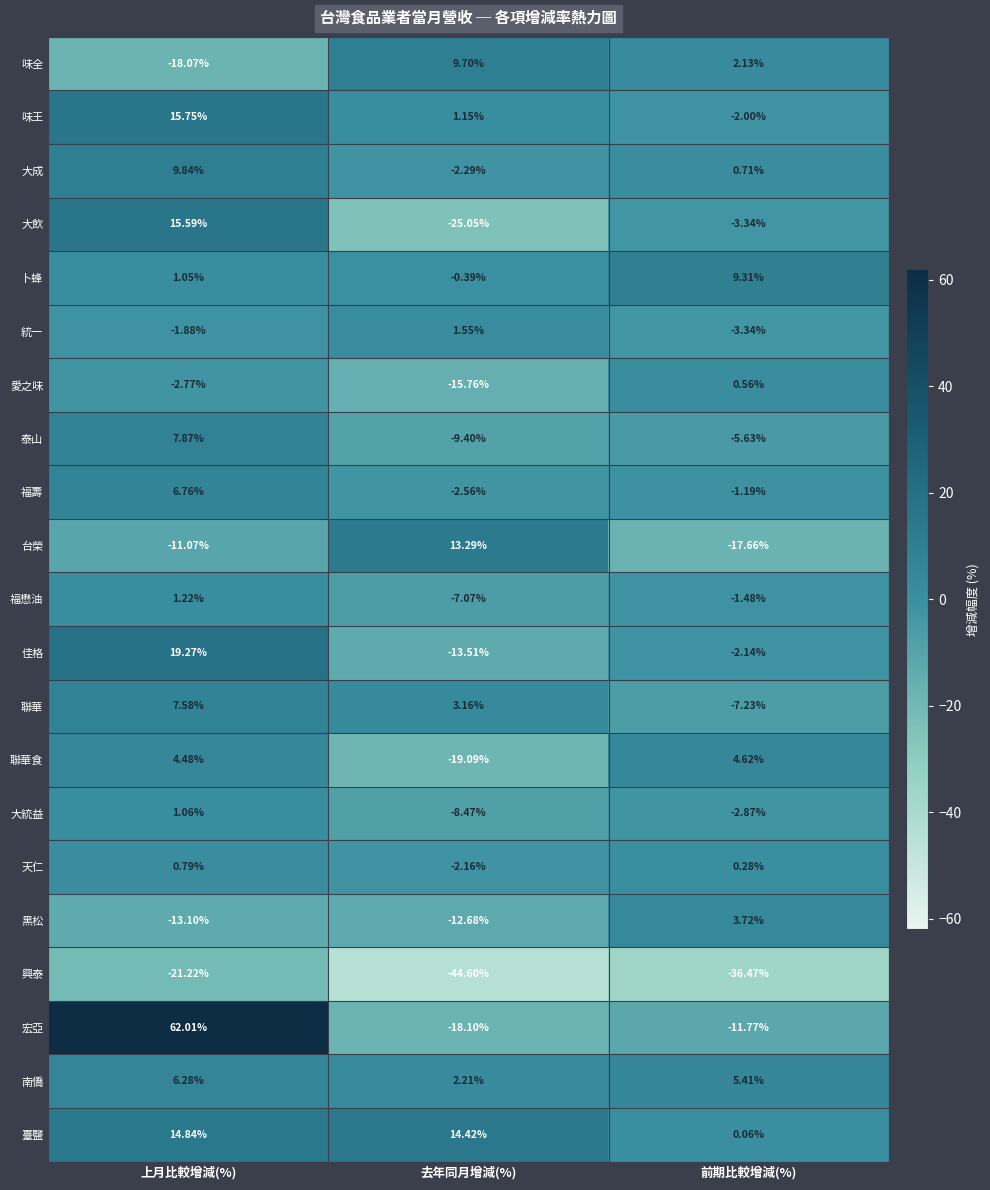

Rank the series by their maximum value, from lowest to highest.

興泰, 愛之味, 天仁, 大統益, 福懋油, 統一, 黑松, 聯華食, 南僑, 福壽, 聯華, 泰山, 卜蜂, 味全, 大成, 台榮, 臺鹽, 大飲, 味王, 佳格, 宏亞